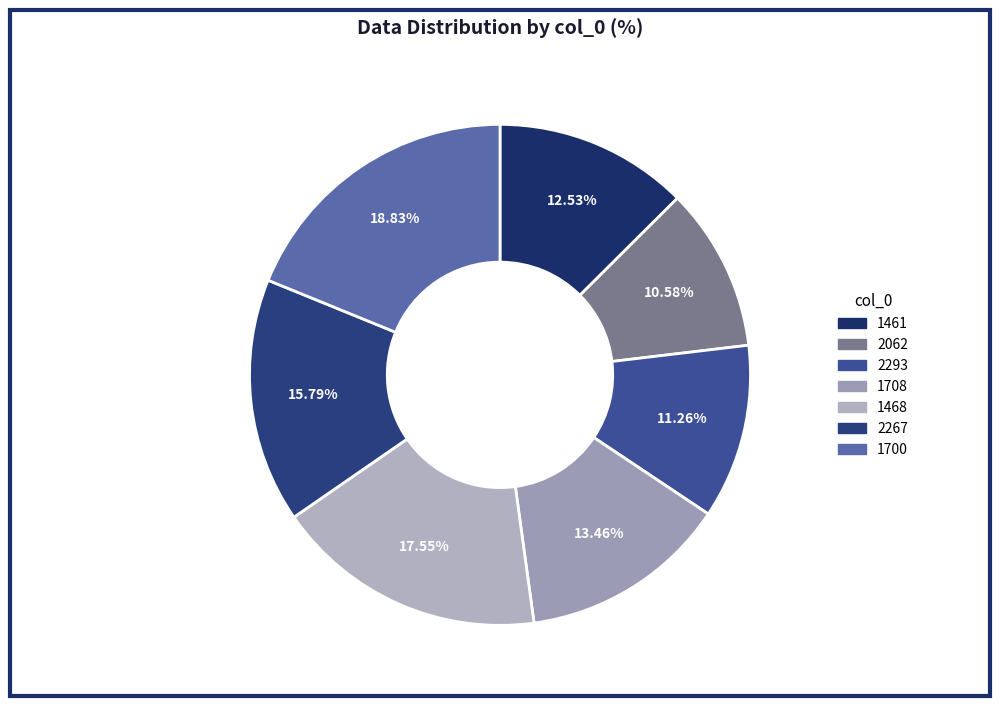

Does 2293 represent more than half of the total?

No